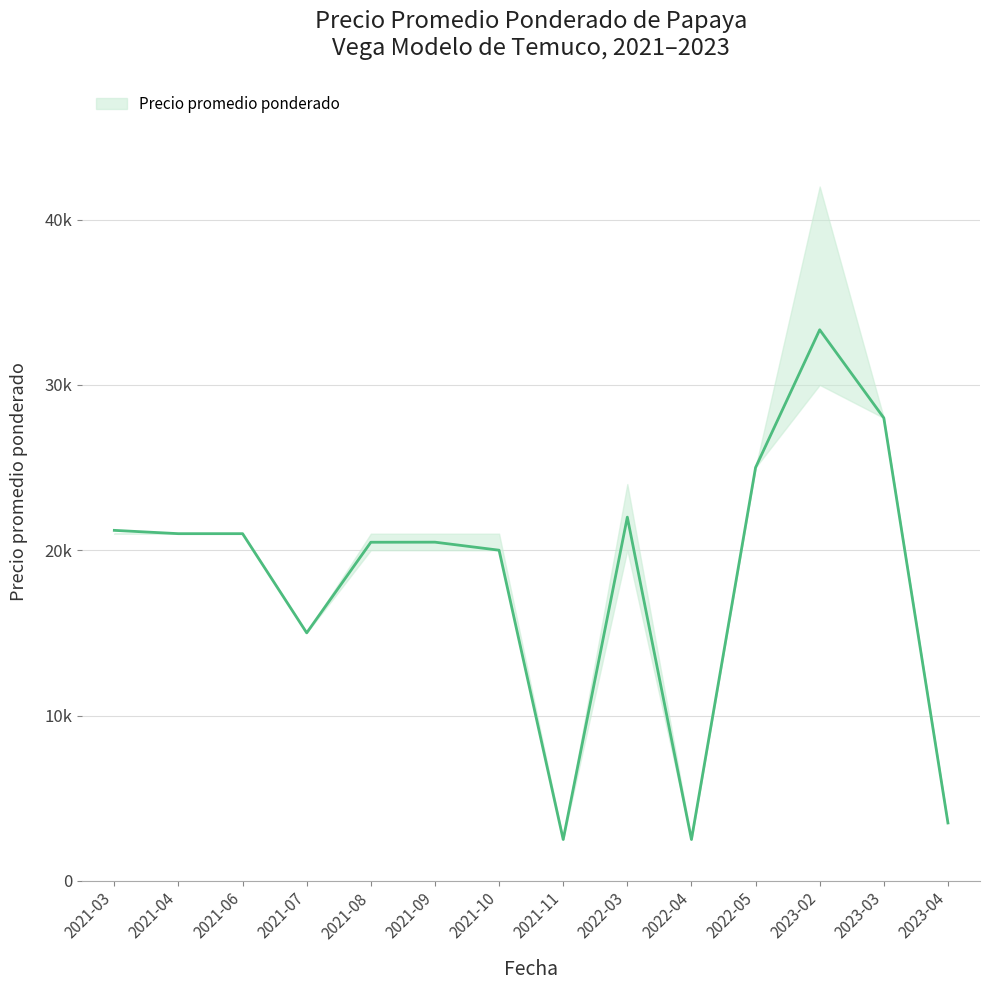

Rank the categories by value from lowest to highest.

2021-11, 2022-04, 2023-04, 2021-07, 2021-10, 2021-08, 2021-09, 2021-04, 2021-06, 2021-03, 2022-03, 2022-05, 2023-03, 2023-02